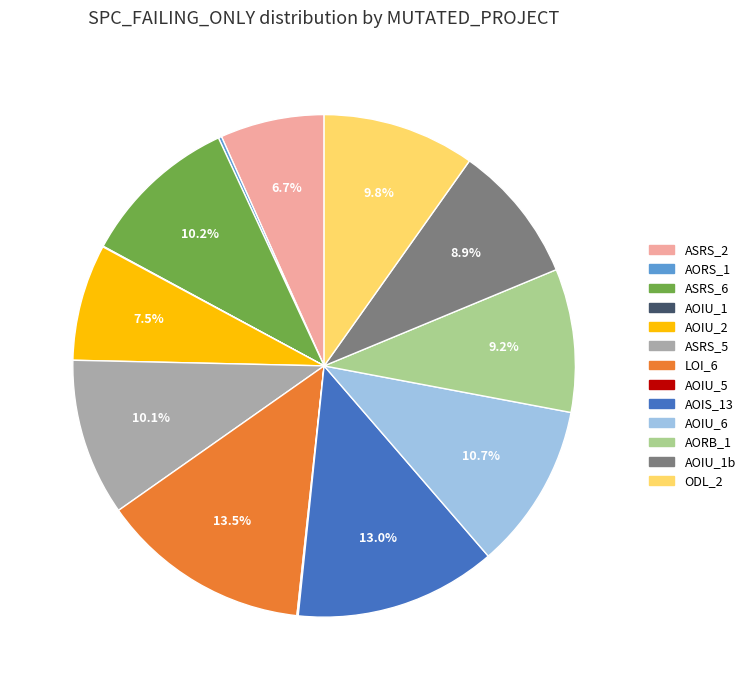

Is there any slice that represents more than half of the pie?

No